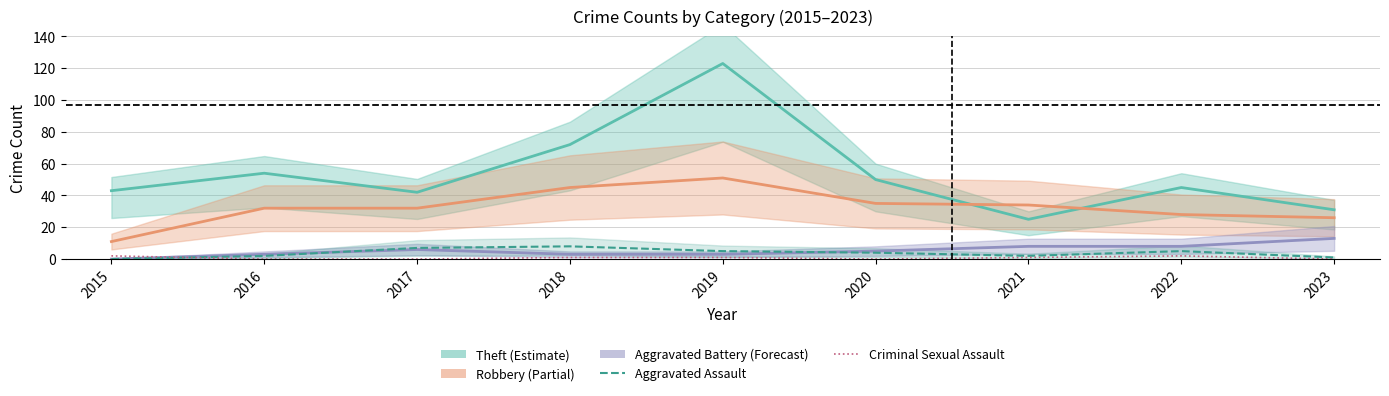

Reading right to left, what are all the values shown in this chart?

Theft: 31	45	25	50	123	72	42	54	43
Robbery: 26	28	34	35	51	45	32	32	11
Aggravated Battery: 13	8	8	5	3	3	6	3	0
Aggravated Assault: 1	5	2	4	5	8	7	2	0
Criminal Sexual Assault: 0	2	1	0	1	1	0	0	2